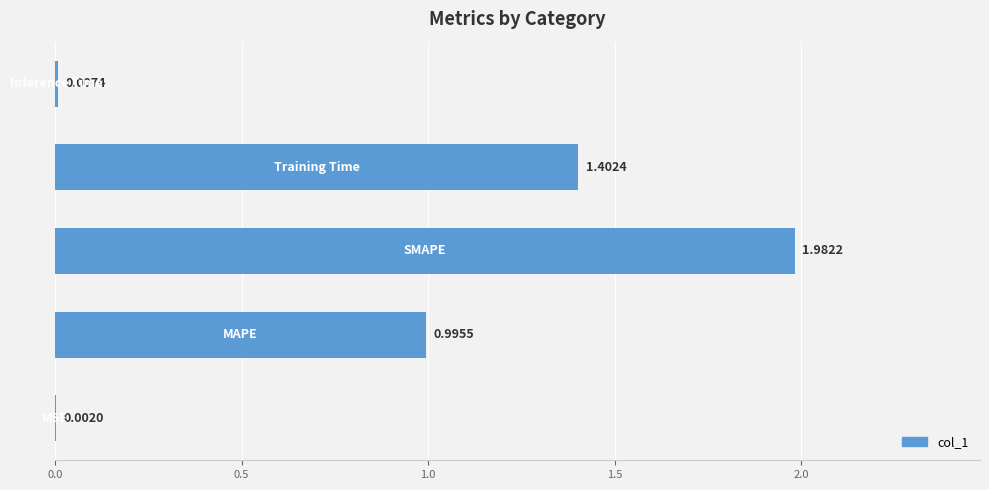

What is the sum of all values?

4.4